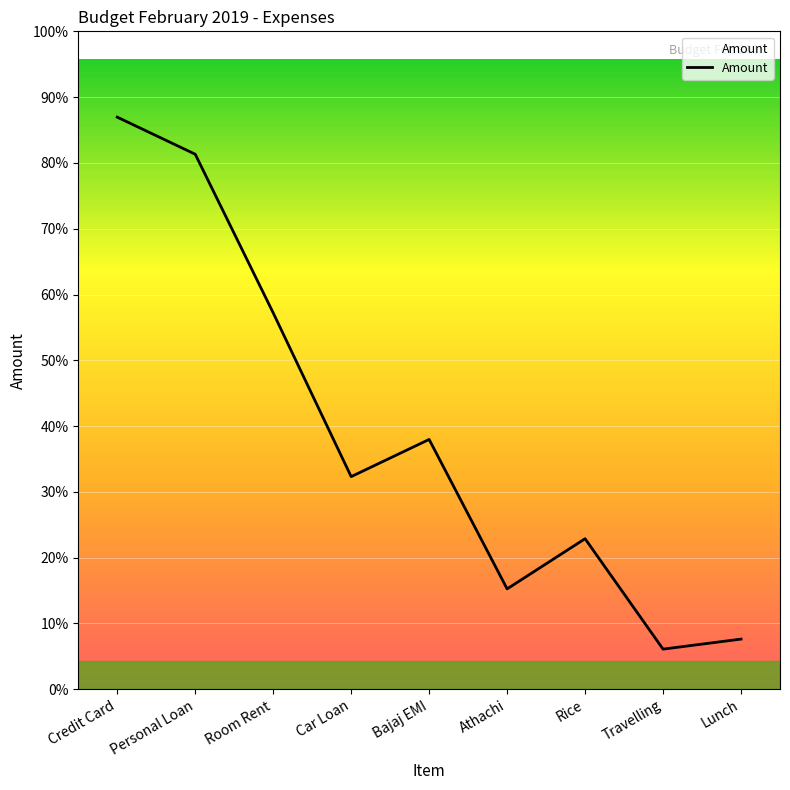

Which has a higher value, Car Loan or Bajaj EMI?

Bajaj EMI